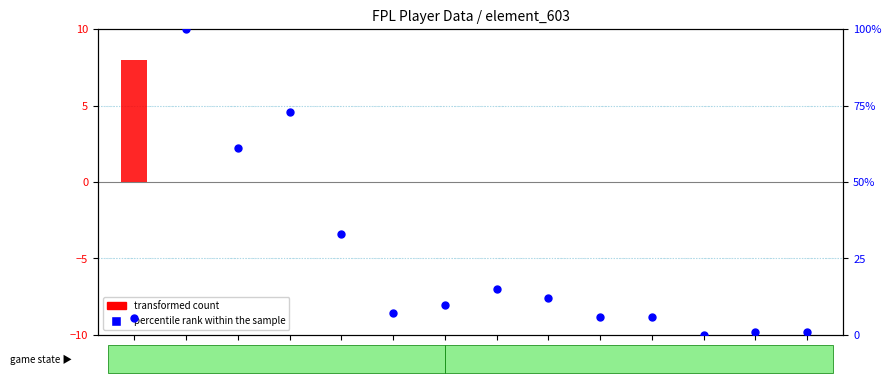

At which category is the sum across all series the highest?

GW25